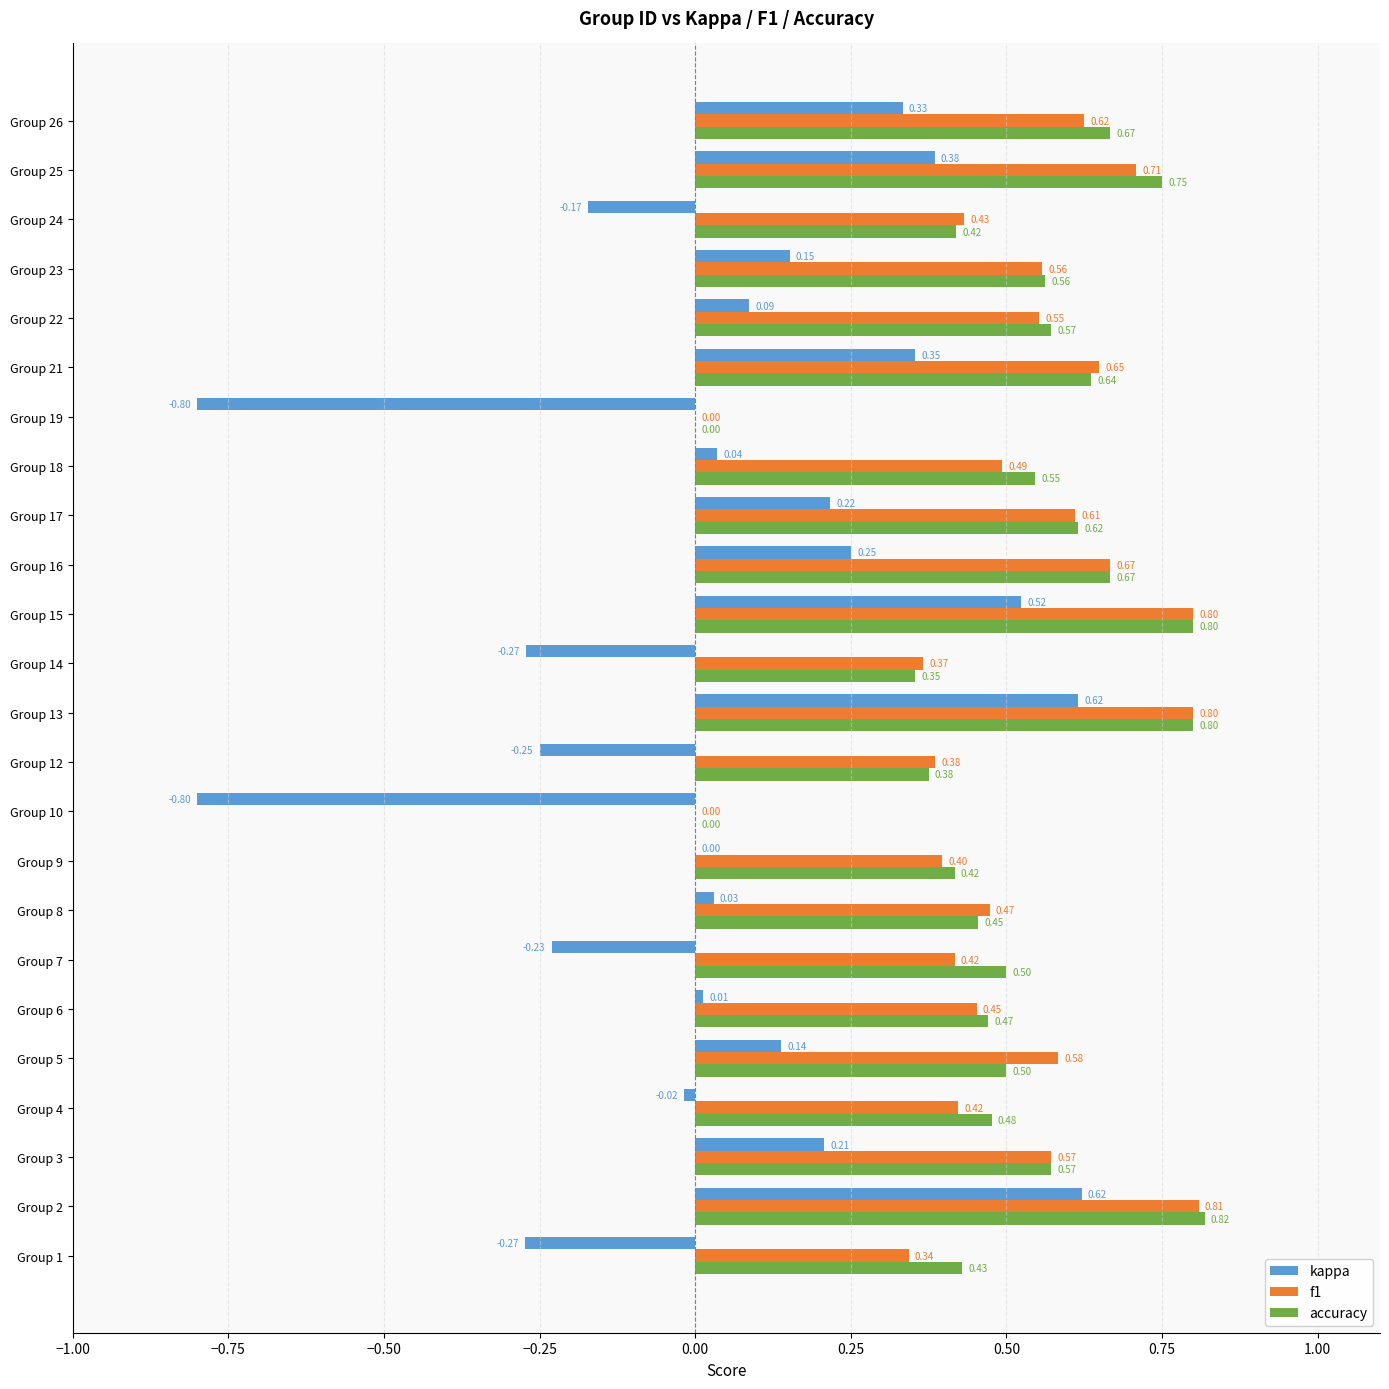

Which series has the largest total across all categories?

accuracy